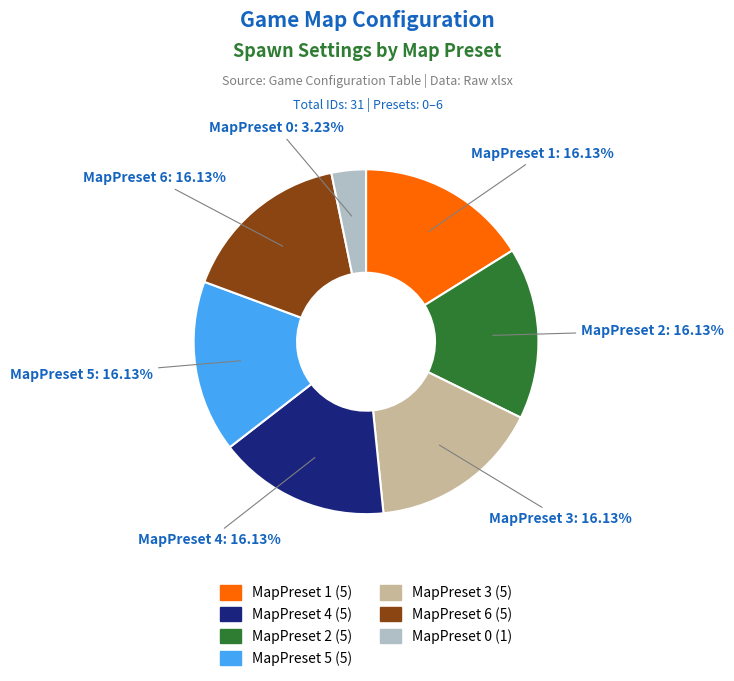

Approximately how many times larger is the value at MapPreset 5 compared to MapPreset 4?

1.0